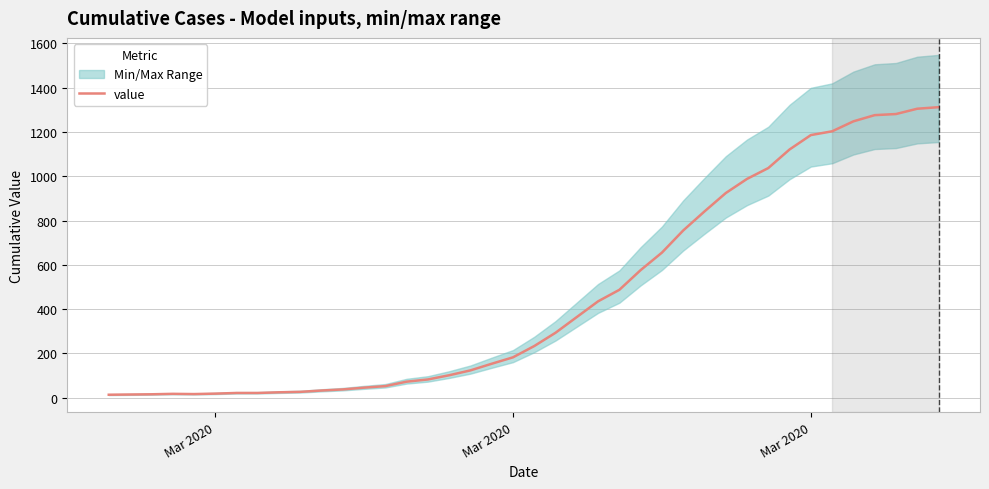

What is the difference between the maximum and minimum values?

1299